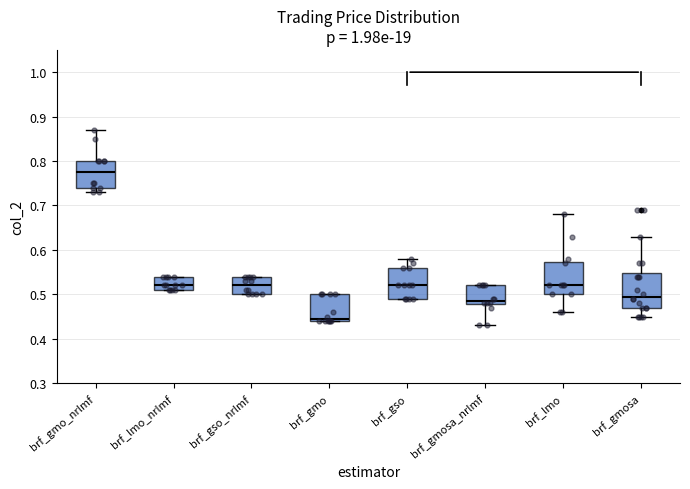

Reading left to right, read every box against the y-axis: the position of its median line, the range the box covers, and the ends of its whiskers. The values are not printed on the chart, so give them approximately, as read against the axis.

brf_gmo_nrlmf: median 0.78, box 0.74 to 0.80, whiskers 0.73 to 0.87
brf_lmo_nrlmf: median 0.52, box 0.51 to 0.54, whiskers 0.51 to 0.54
brf_gso_nrlmf: median 0.52, box 0.50 to 0.54, whiskers 0.50 to 0.54
brf_gmo: median 0.45, box 0.44 to 0.50, whiskers 0.44 to 0.50
brf_gso: median 0.52, box 0.49 to 0.56, whiskers 0.49 to 0.58
brf_gmosa_nrlmf: median 0.49, box 0.48 to 0.52, whiskers 0.43 to 0.52
brf_lmo: median 0.52, box 0.50 to 0.57, whiskers 0.46 to 0.68
brf_gmosa: median 0.50, box 0.47 to 0.55, whiskers 0.45 to 0.63